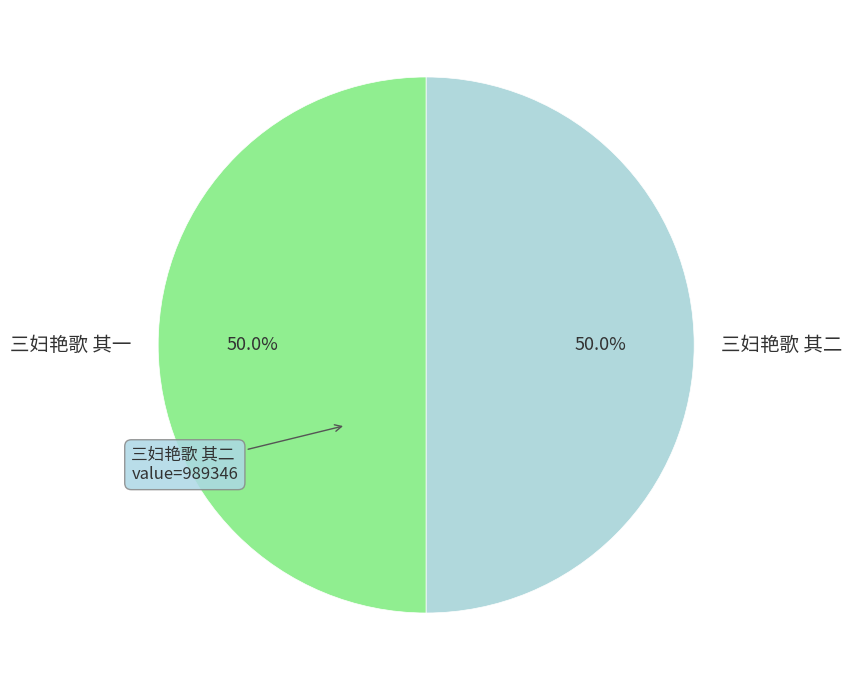

The 三妇艳歌 其二 slice represents 50% of the pie. True or false?

True